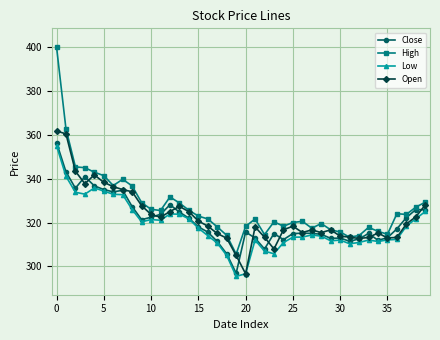

True or false: High and Low intersect in this chart.

False